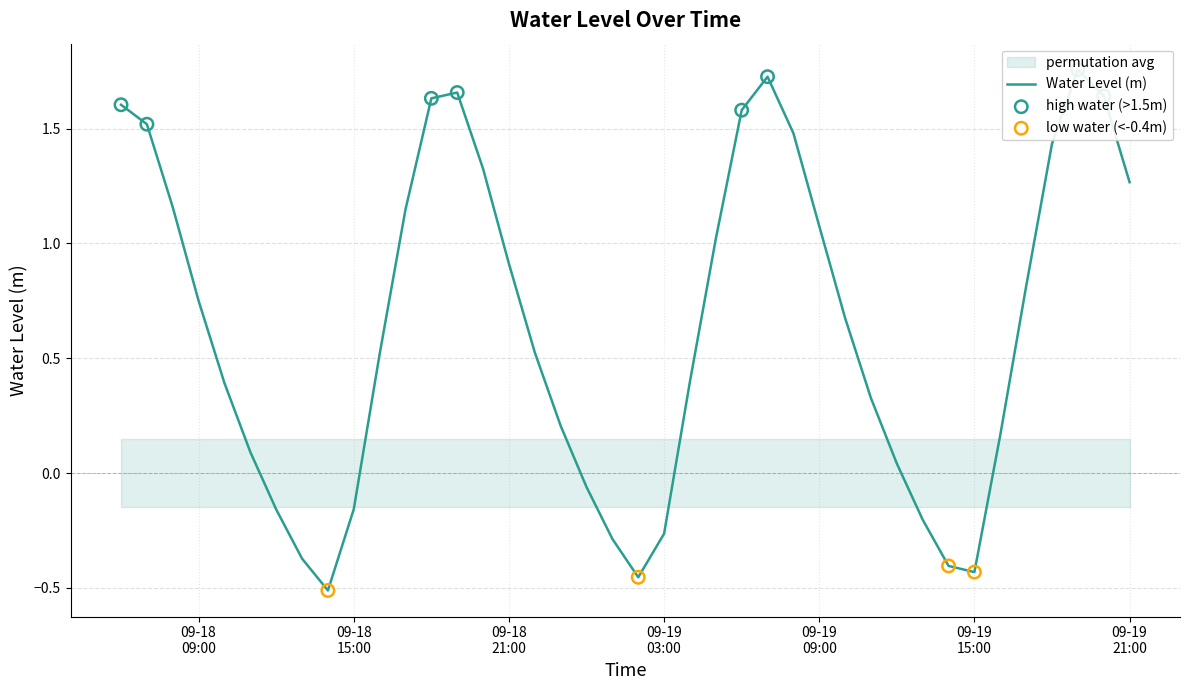

Between 2024-09-19 08:00:00 and 2024-09-18 21:00:00, which is larger?

2024-09-19 08:00:00